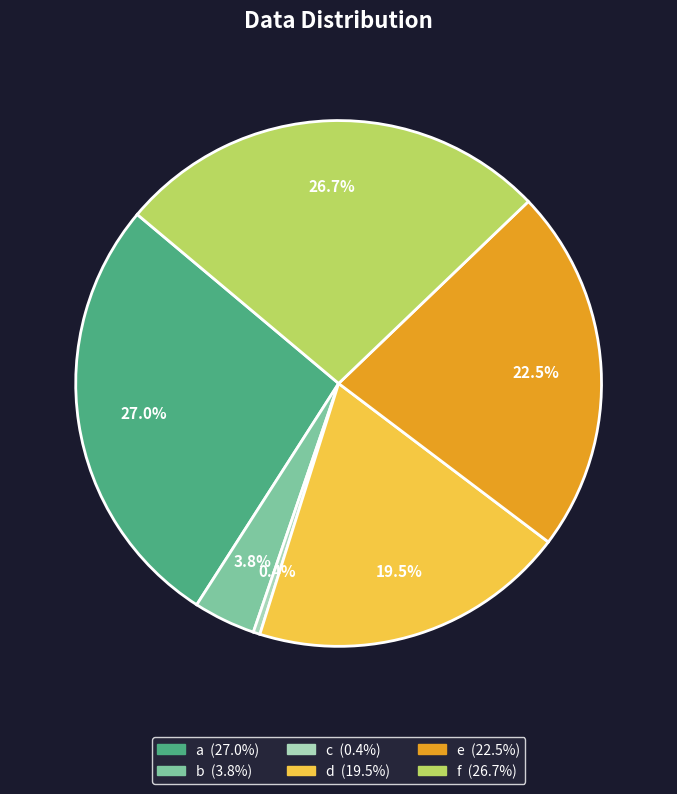

To the nearest percent, what is the difference between the b and f slice percentages?

23%